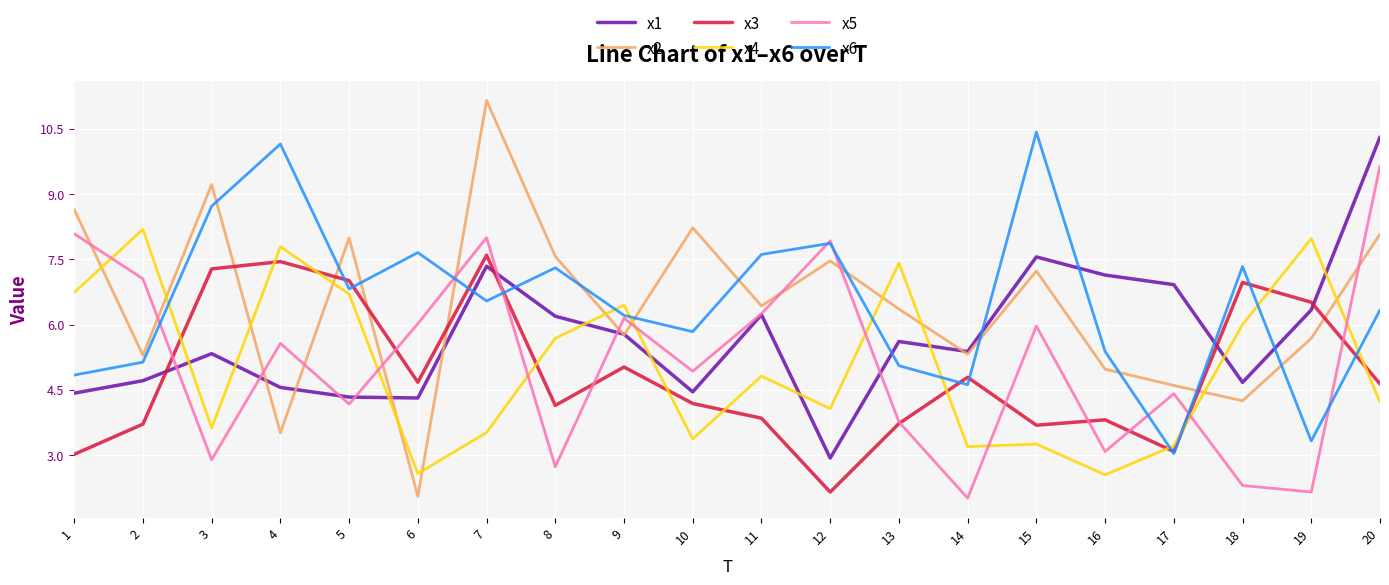

What is the greatest value displayed?

11.2